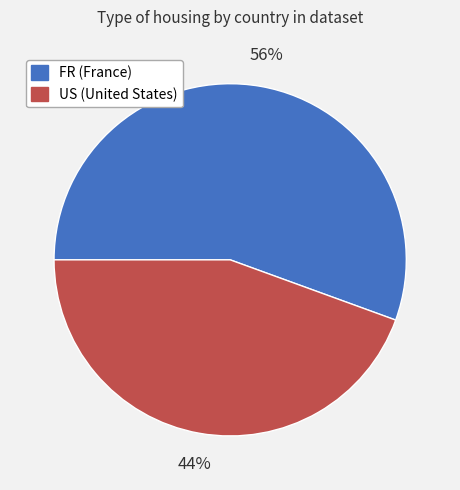

Does any single category account for the majority?

Yes